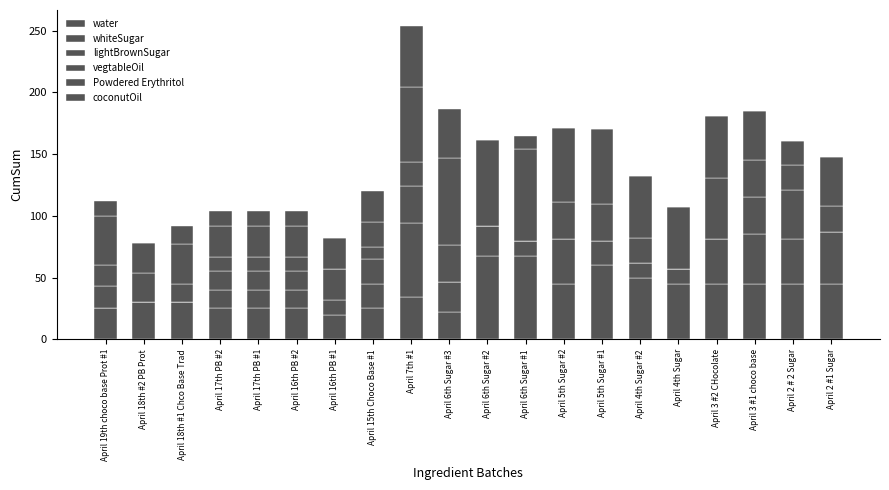

Are the bars grouped side by side (vs. stacked)?

No